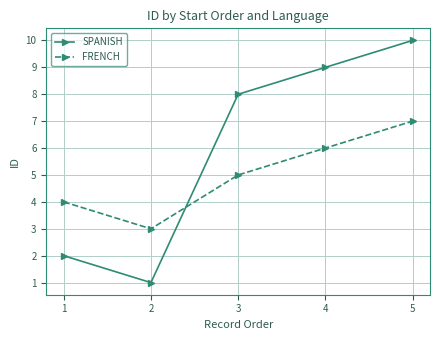

Read the SPANISH value at 4.

9